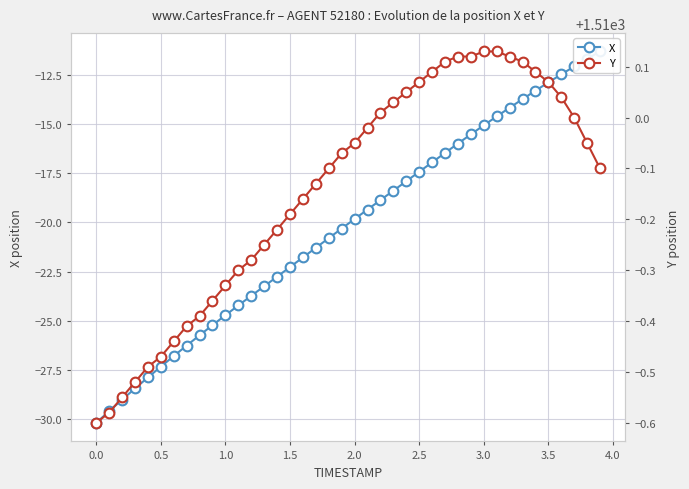

Rank the series by their average value, from lowest to highest.

X, Y